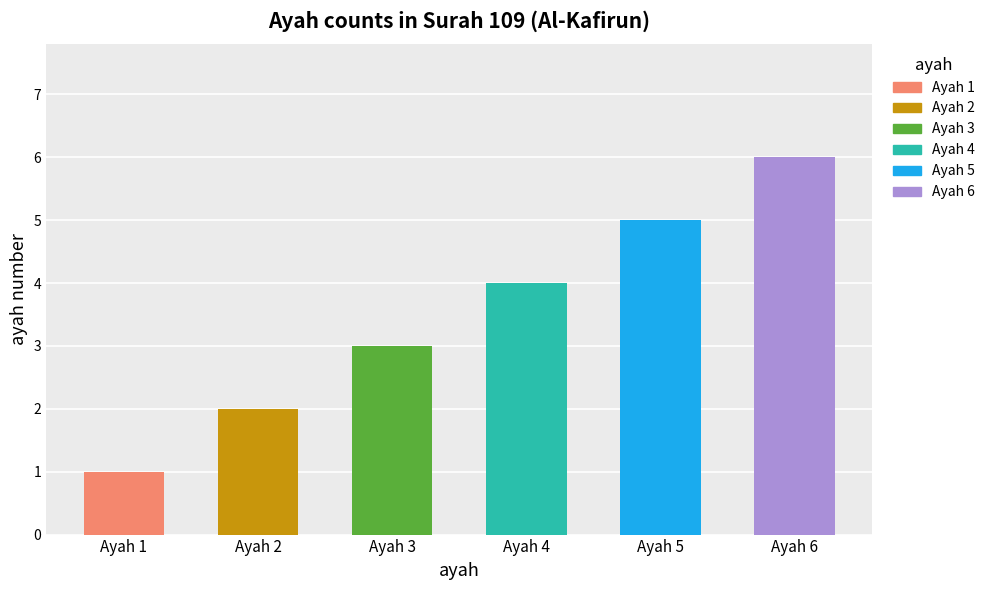

List the labels in order of value, smallest first.

Ayah 1, Ayah 2, Ayah 3, Ayah 4, Ayah 5, Ayah 6